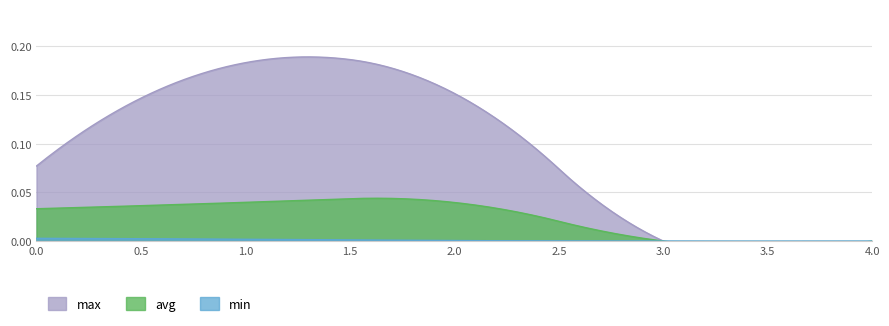

Is the value of min at 2 greater than the value of avg at 3?

Yes